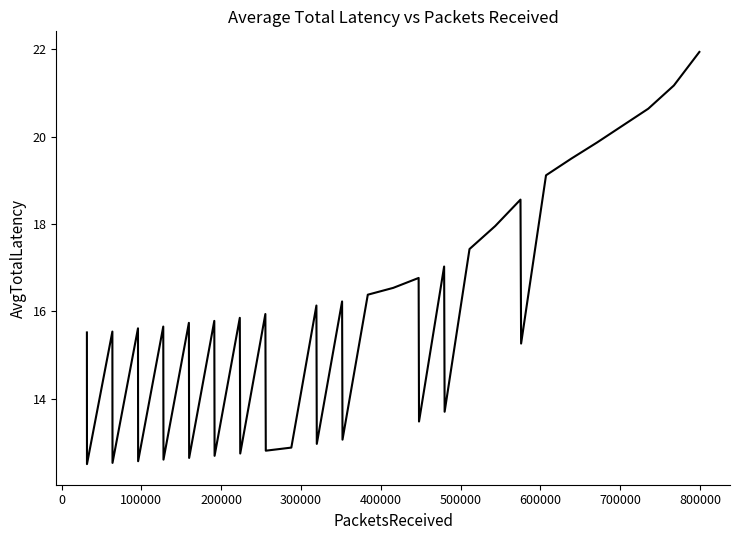

How many lines are shown in the chart?

1